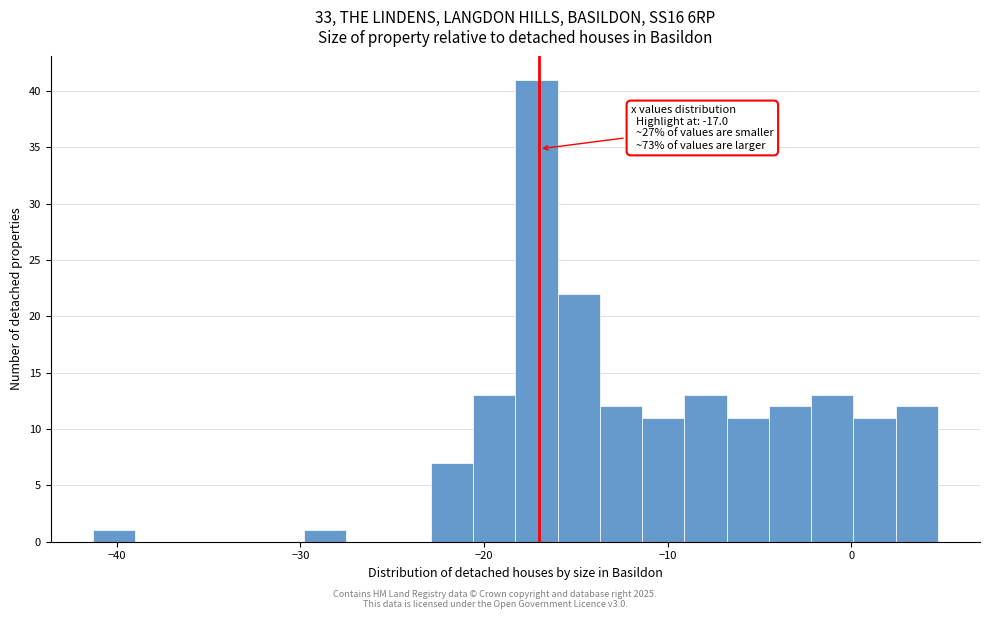

Around what value on the x-axis is the tallest bar? Give the approximate position of its centre, as read against the axis.

-17